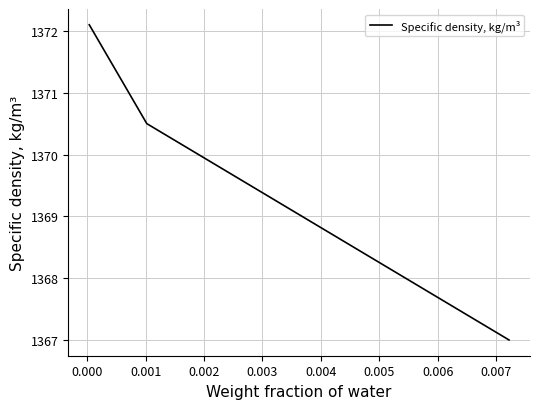

What is the difference between the maximum and minimum values?

5.1